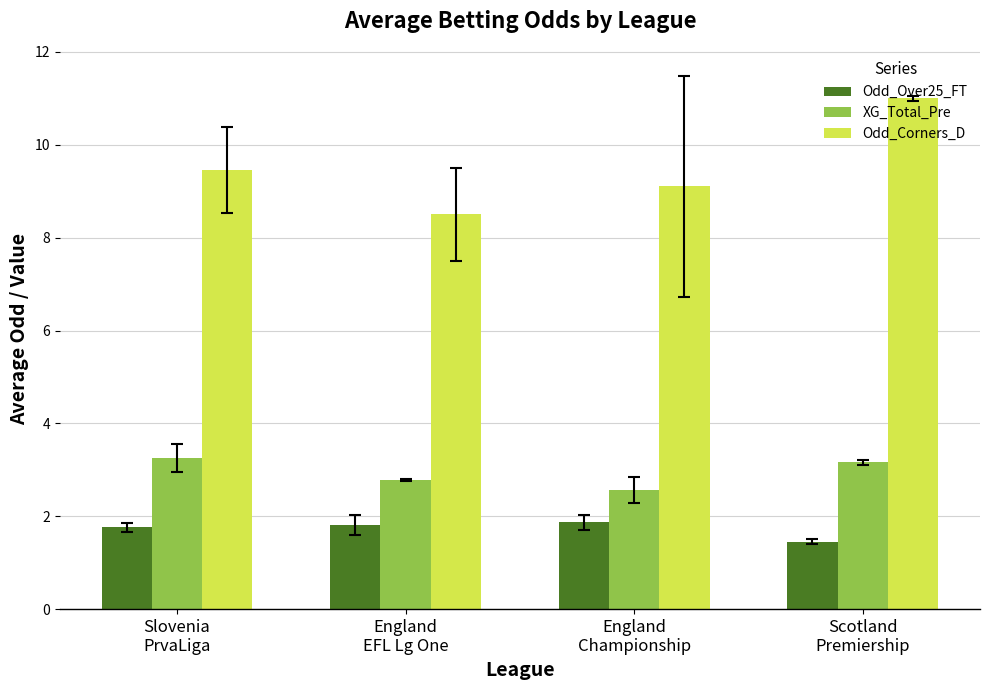

What position from the right is Slovenia
PrvaLiga?

4